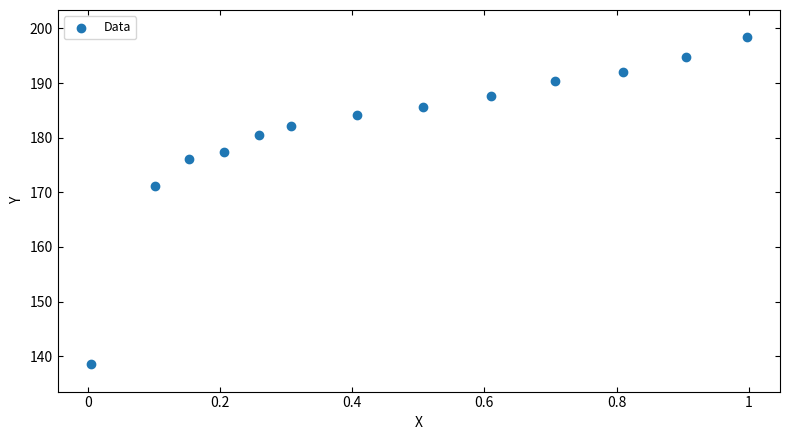

What is the range of X values (max minus min)?

1.0